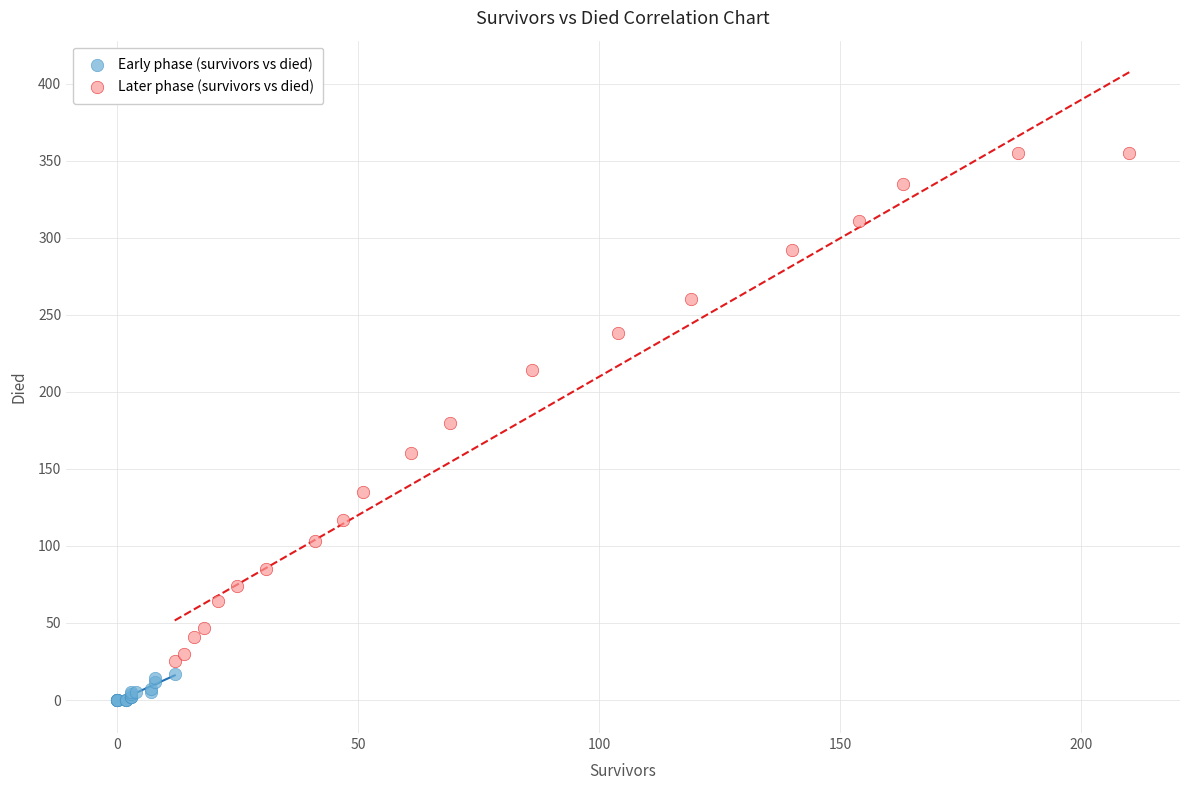

Which series reaches the maximum Y coordinate?

Later phase (survivors vs died)